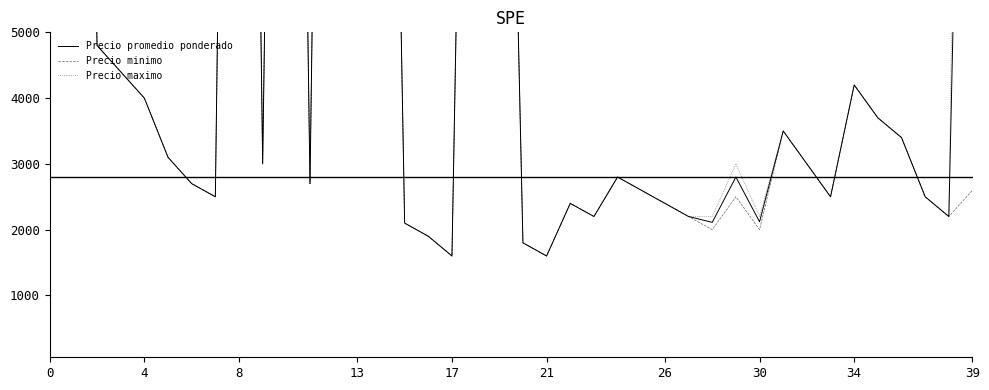

At 21, list the series in order from smallest to largest.

Precio promedio ponderado, Precio minimo, Precio maximo